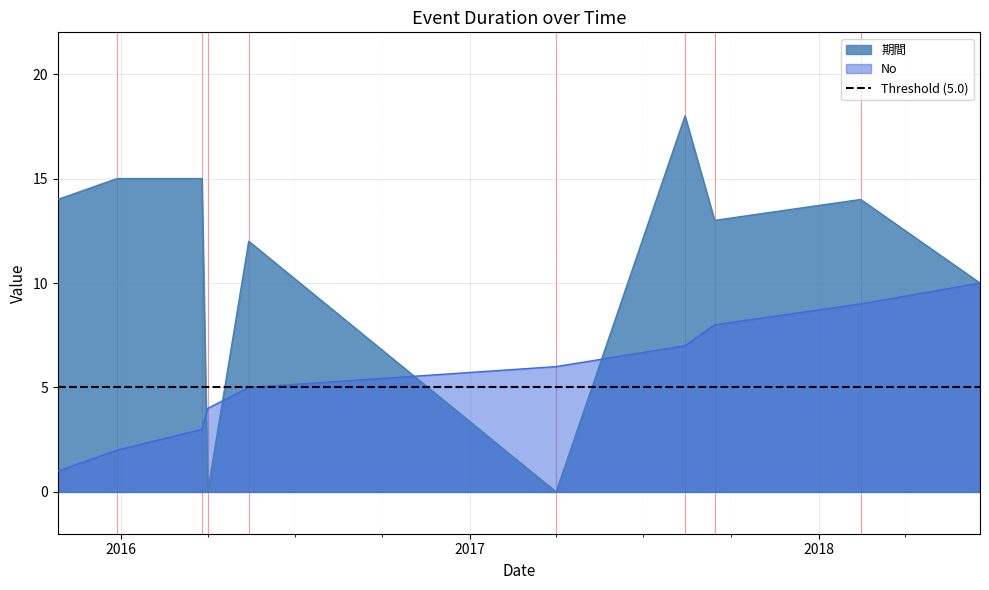

What is the total value across all series at 2017-04-01?

6